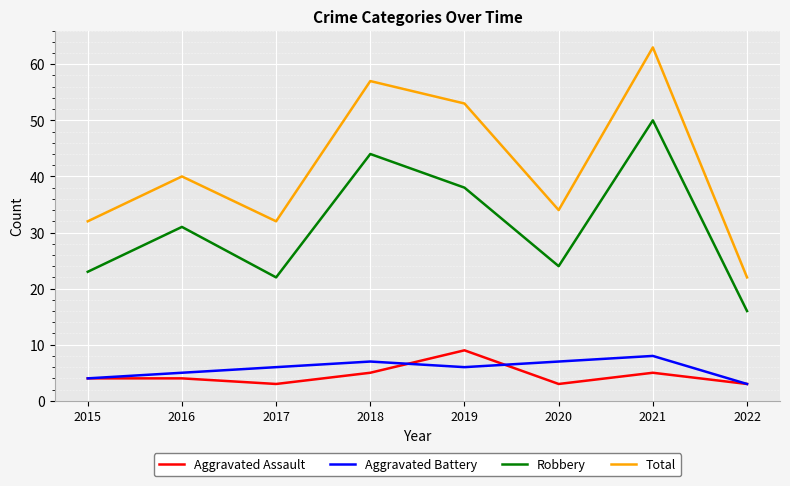

At which category is the sum across all series the highest?

2021